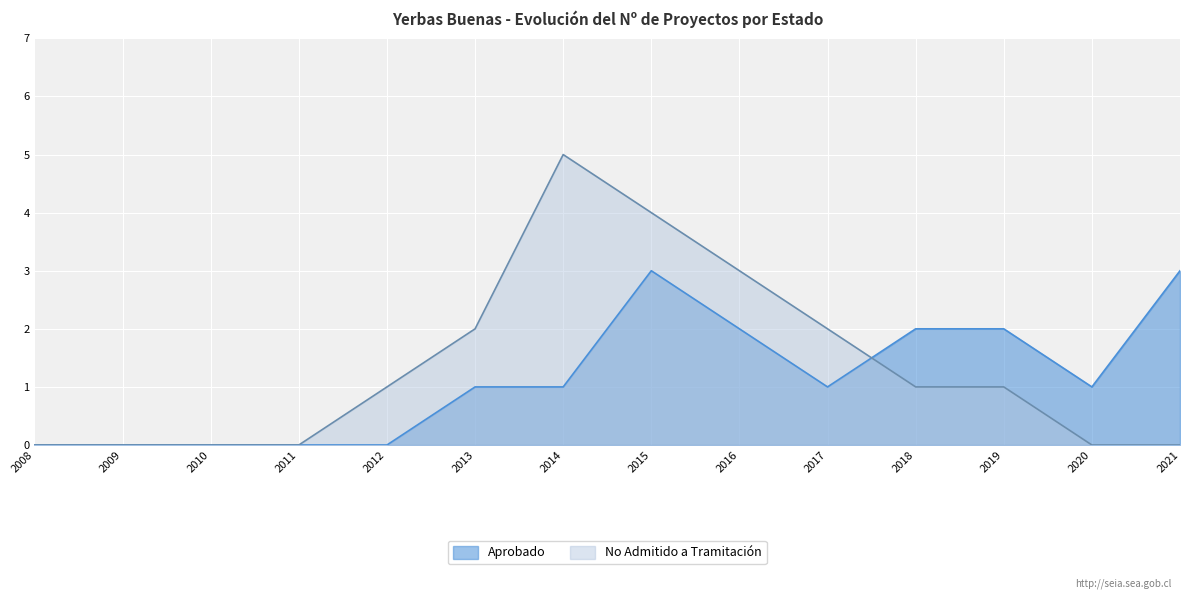

How many lines are shown in the chart?

2